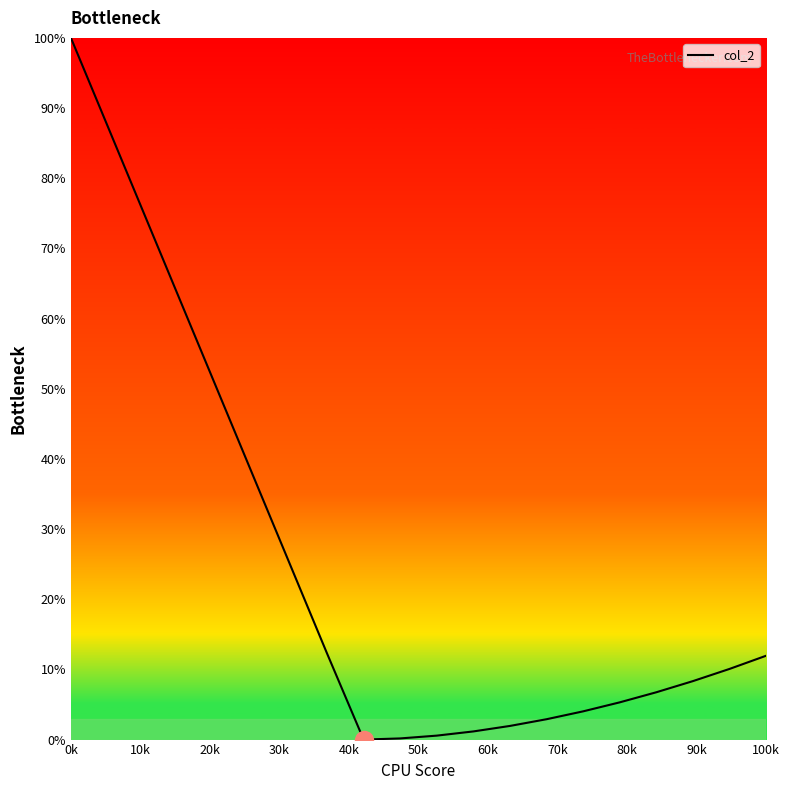

What is the greatest value displayed?

100.0